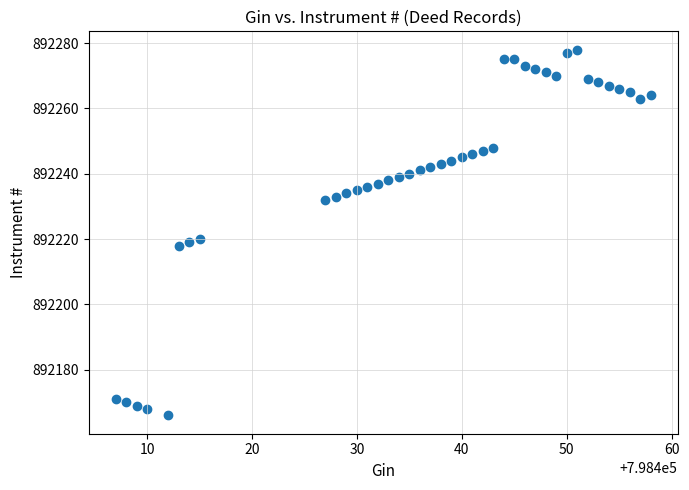

What is the range of X values (max minus min)?

51